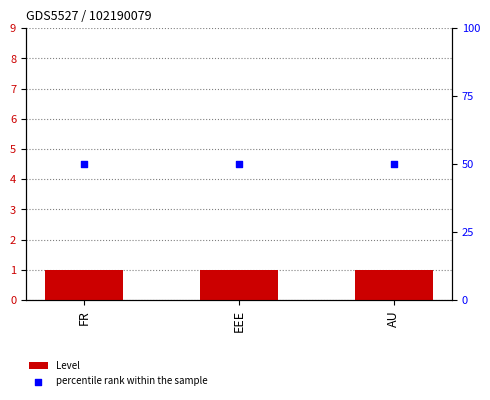

Is the value of Level at AU greater than the value of percentile rank within the sample at FR?

No